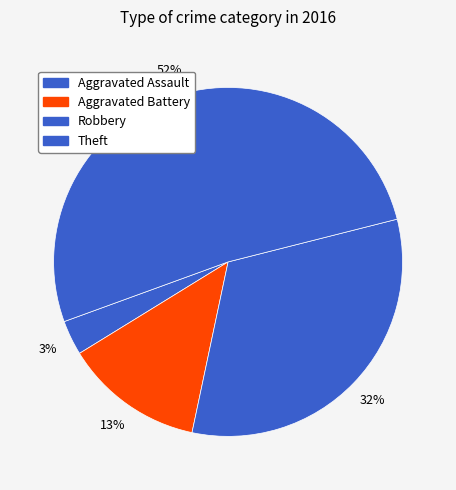

Count the number of slices in the pie.

4